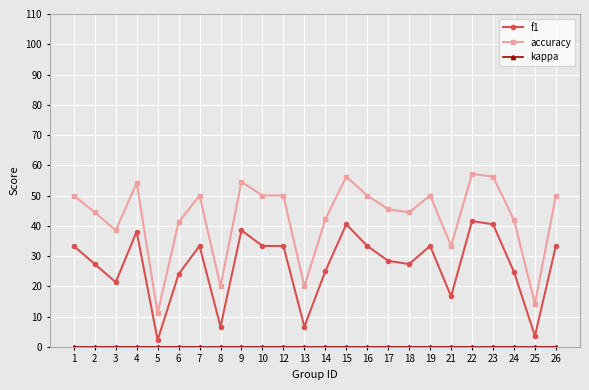

What is the maximum value shown in the chart?

57.1